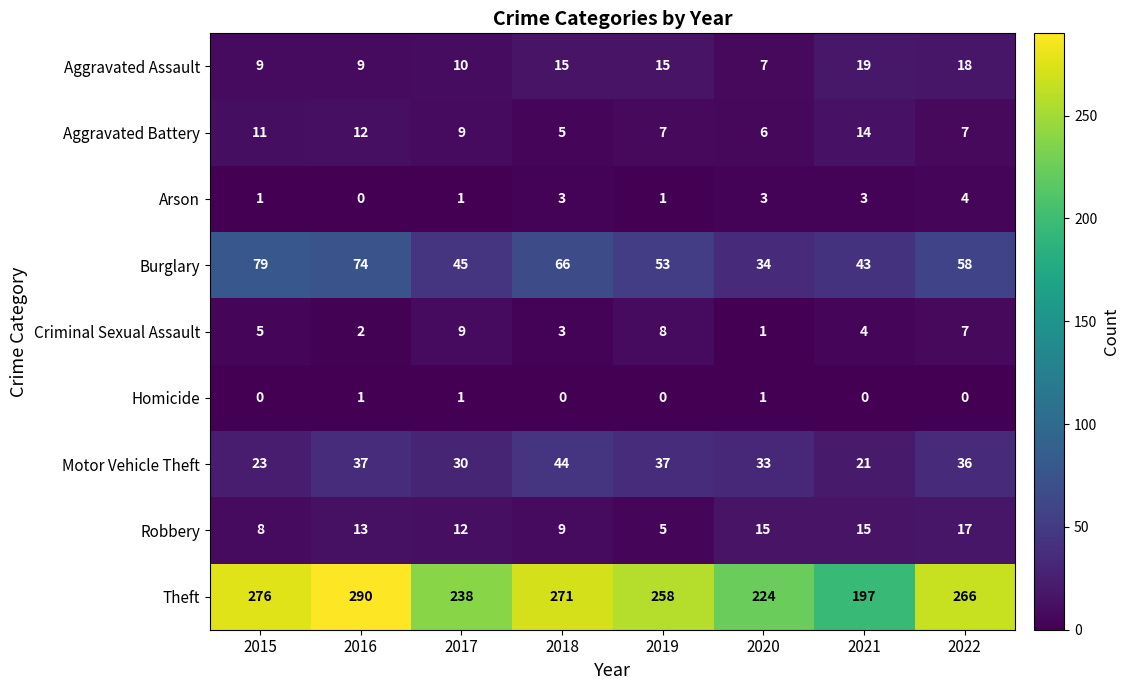

Which series has the widest spread of values?

Theft